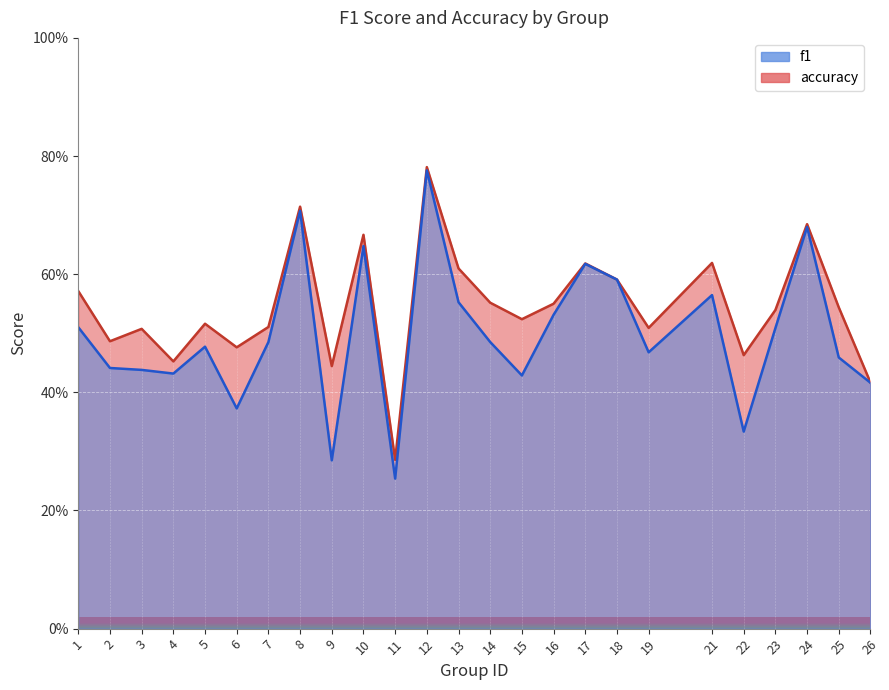

List the series in order of their peak value, highest first.

accuracy, f1